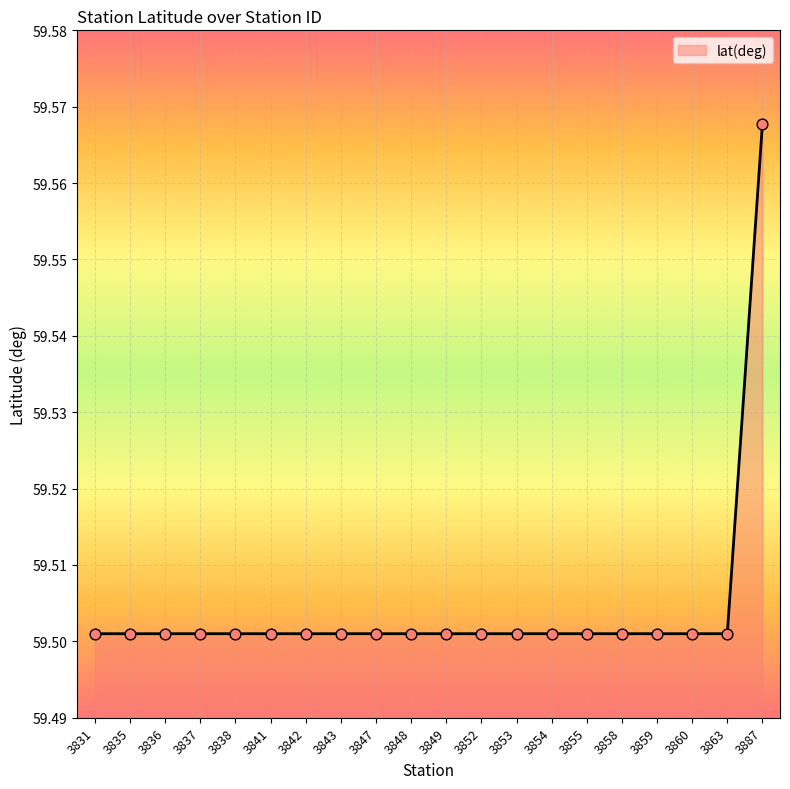

What is the ratio of the value at 3852 to the value at 3841?

1.0